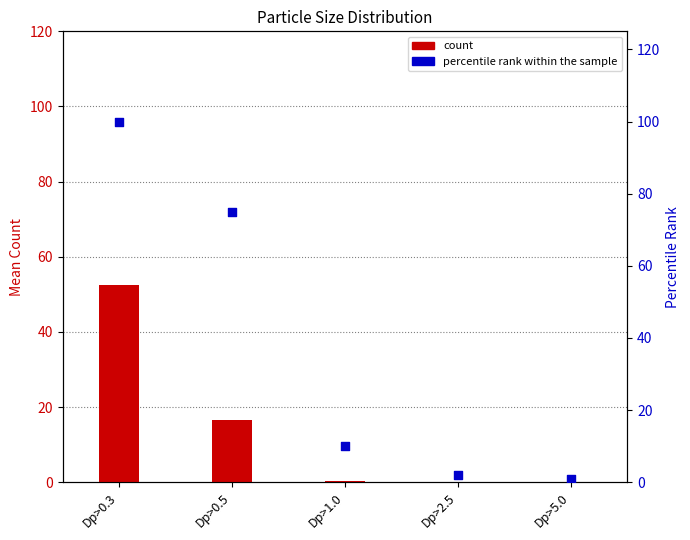

Is the value of percentile rank within the sample at Dp>5.0 greater than the value of count at Dp>0.3?

No